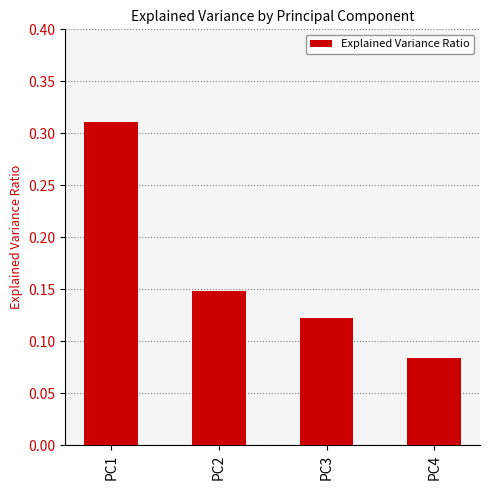

Is it true that the value at PC3 is 0.2?

False